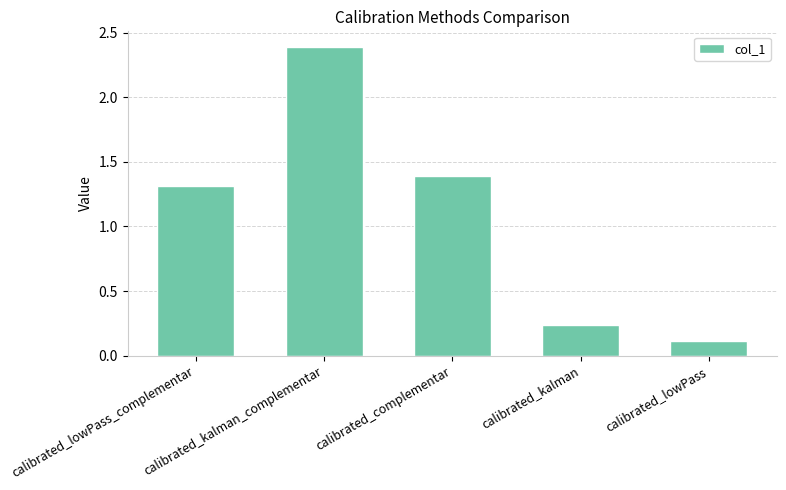

How many values are below 1?

2